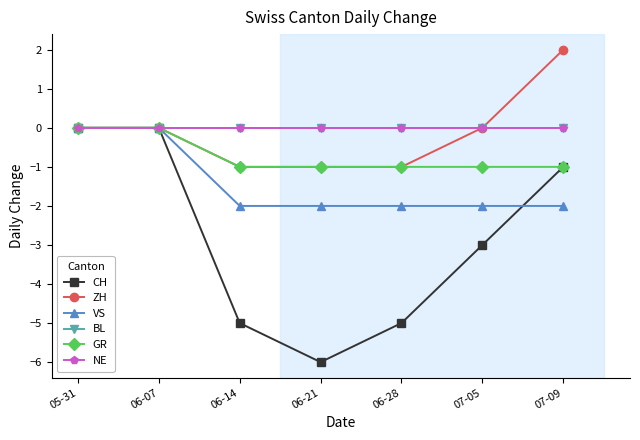

How many ZH values are between -1 and 0?

6